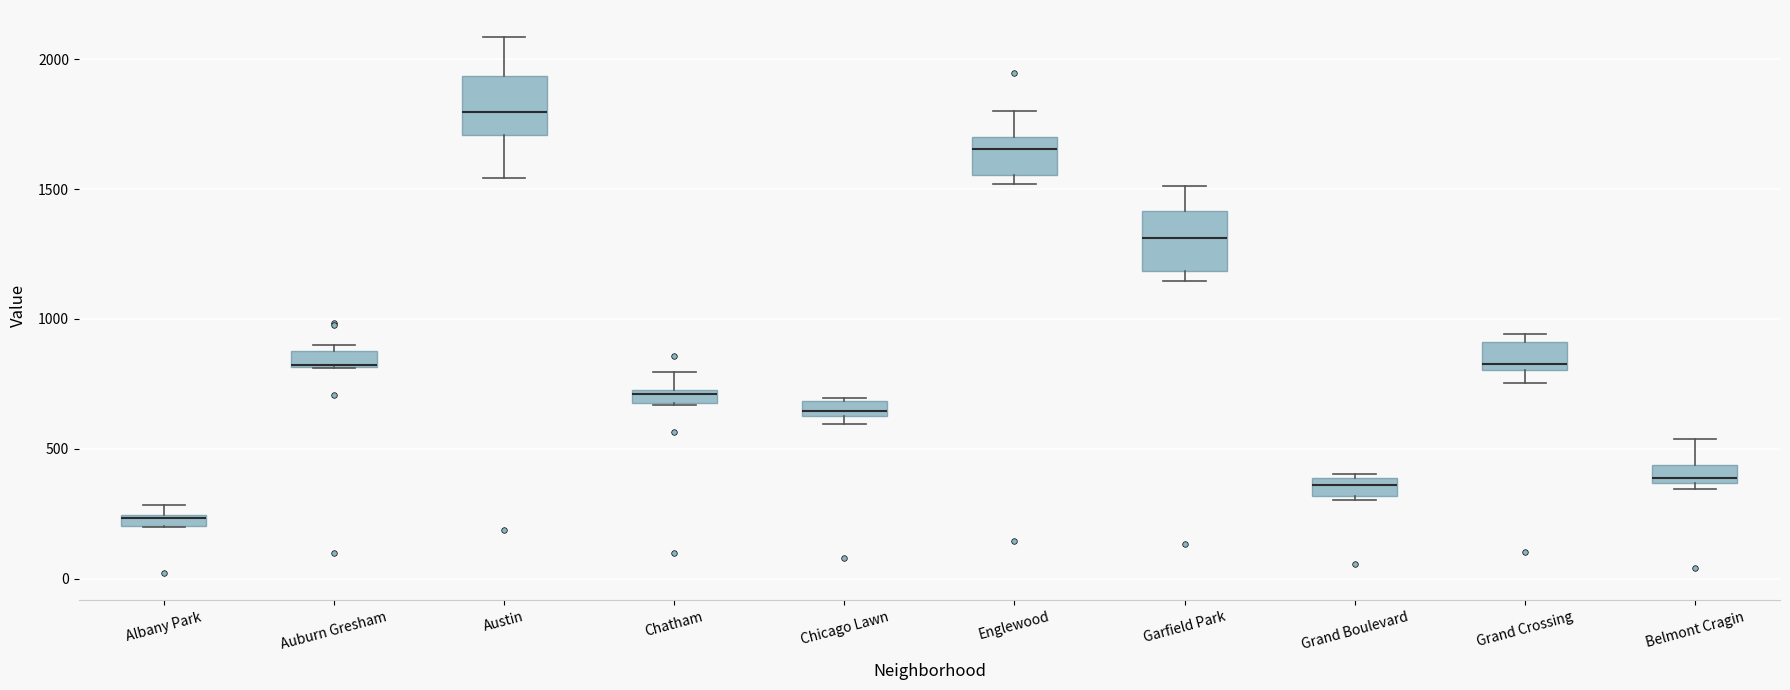

Where is the upper edge of the box for Grand Boulevard on the y-axis? The values are not printed on the chart, so give them approximately, as read against the axis.

400